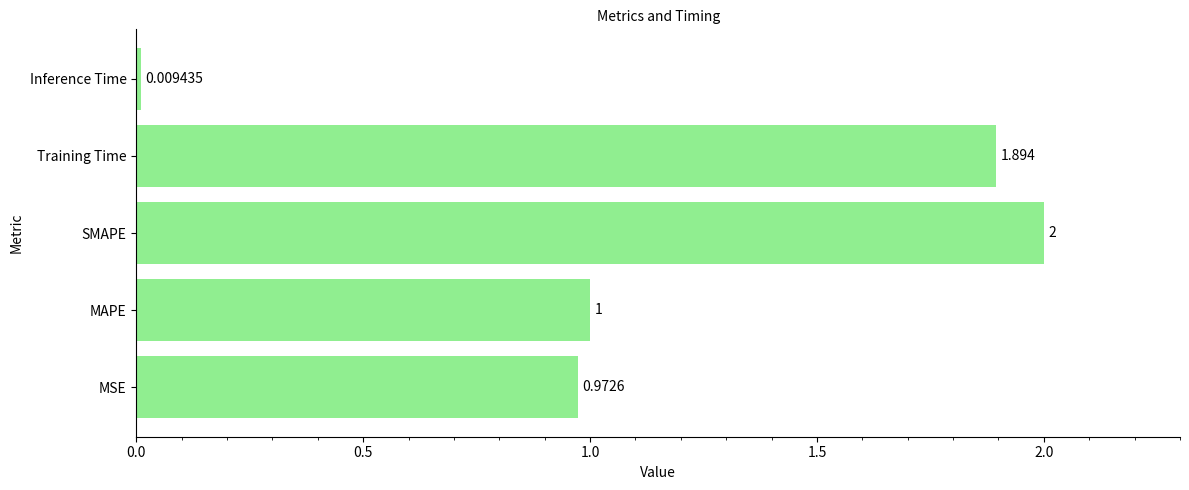

Which has a higher value, SMAPE or Training Time?

SMAPE